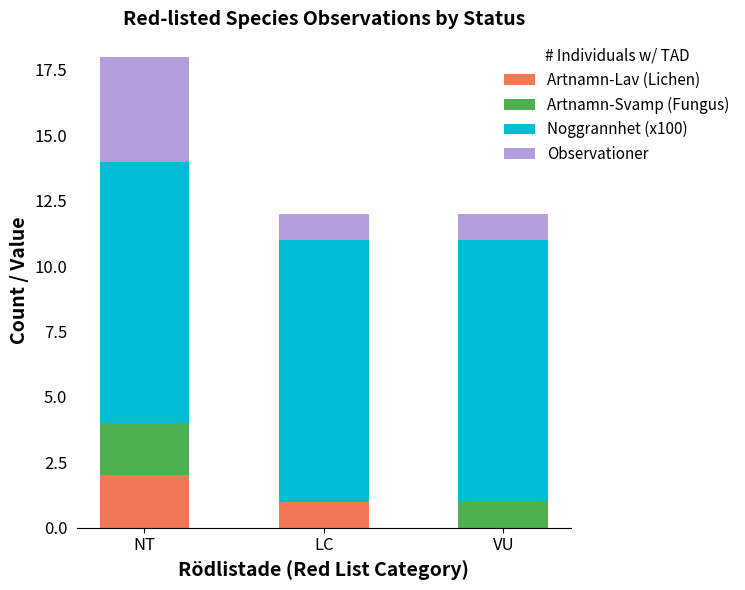

At which category is the sum across all series the highest?

NT